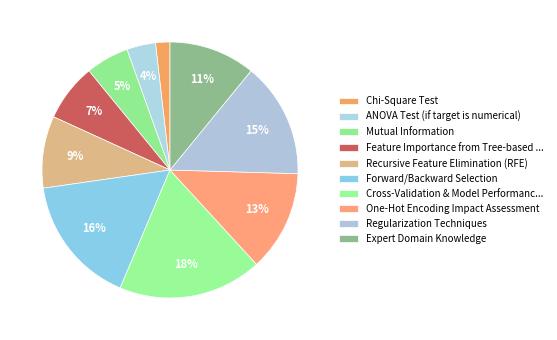

True or false: Forward/Backward Selection accounts for 16% of the total.

True